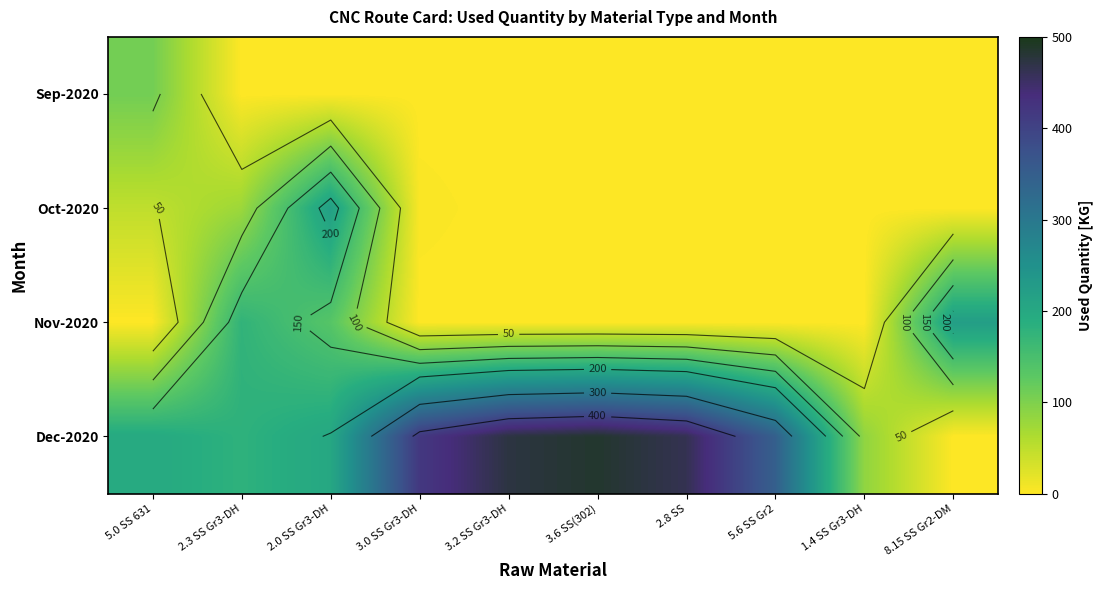

What is the total value across all series at 3.2 SS Gr3-DH?

473.4